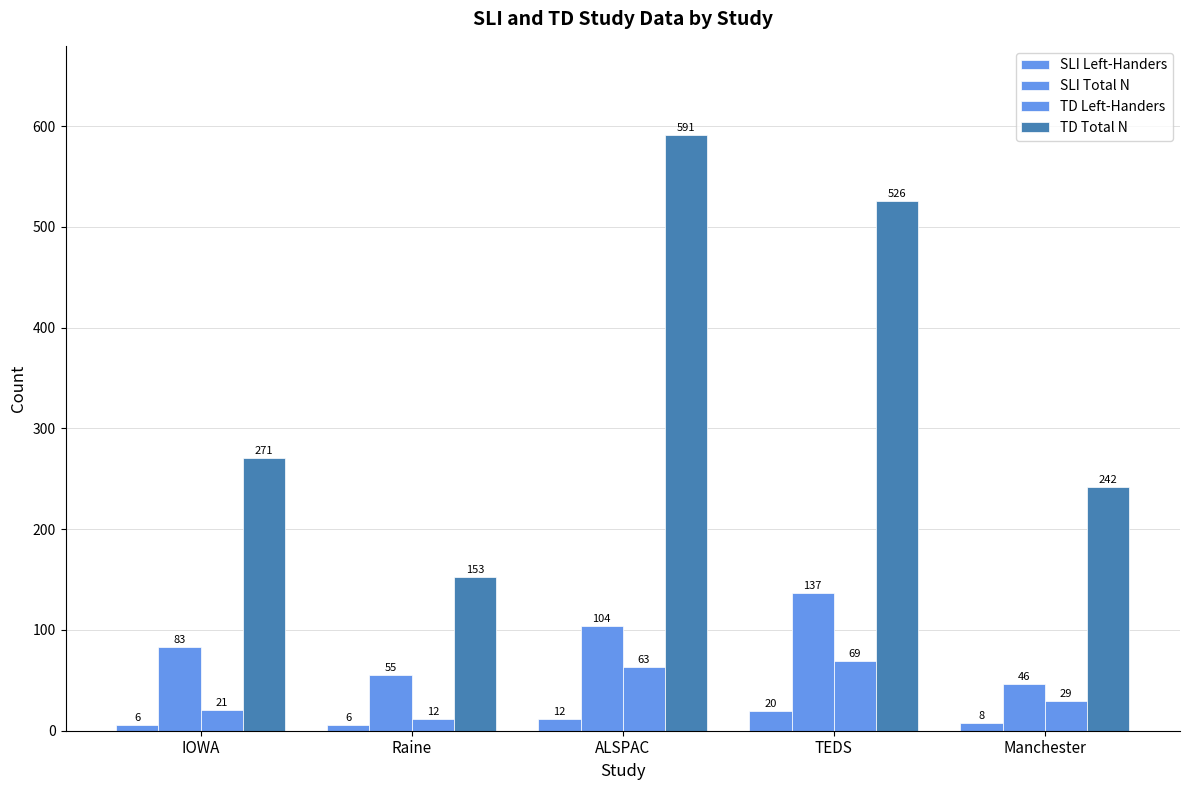

How many groups of bars are there?

5